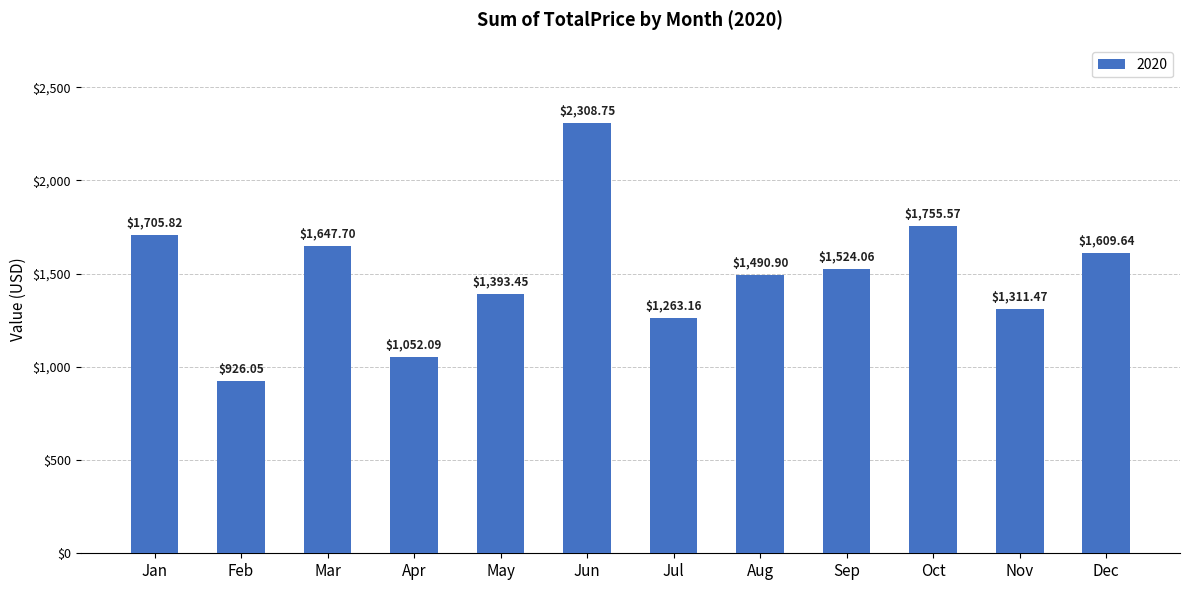

Read the value at May.

1393.5